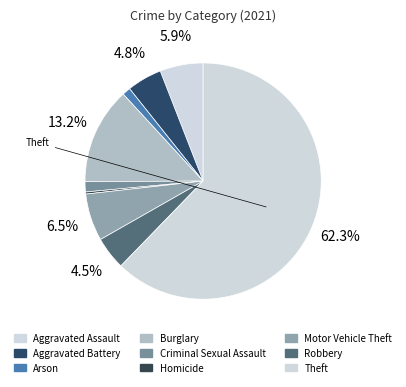

To the nearest percent, what is the combined percentage of Aggravated Assault and Arson?

7%